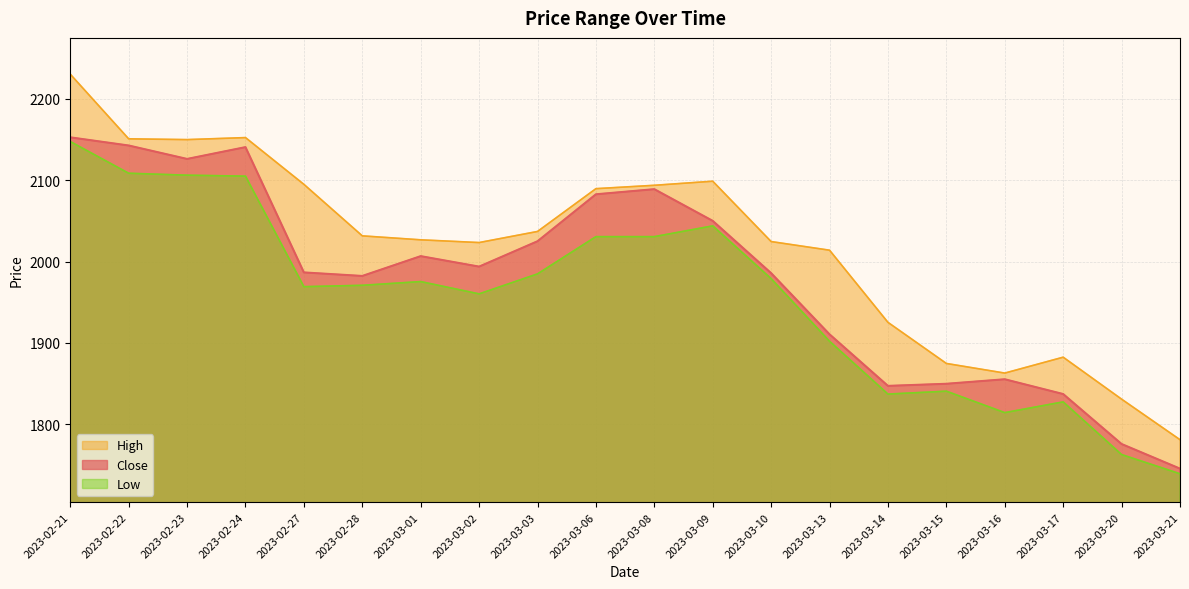

Which series has the widest spread of values?

High